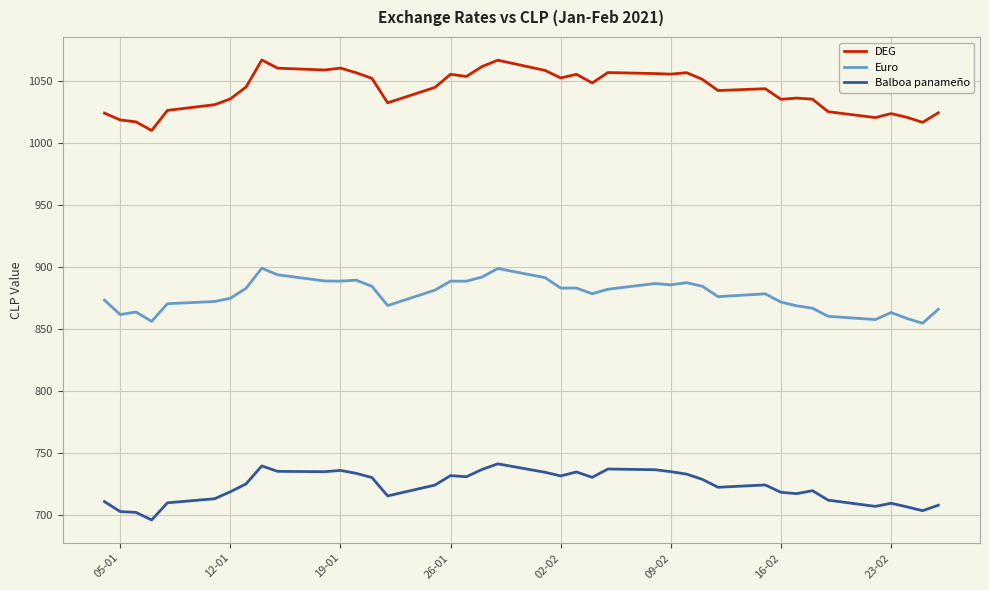

What is the minimum value for Euro?

854.7